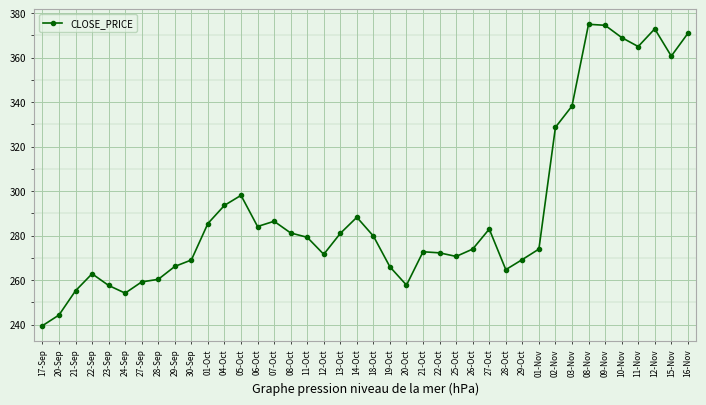

Which has a higher value, 01-Oct or 09-Nov?

09-Nov